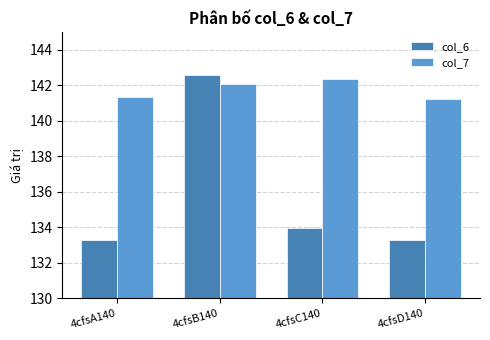

The value of col_6 at 4cfsA140 is 190.3. True or false?

False